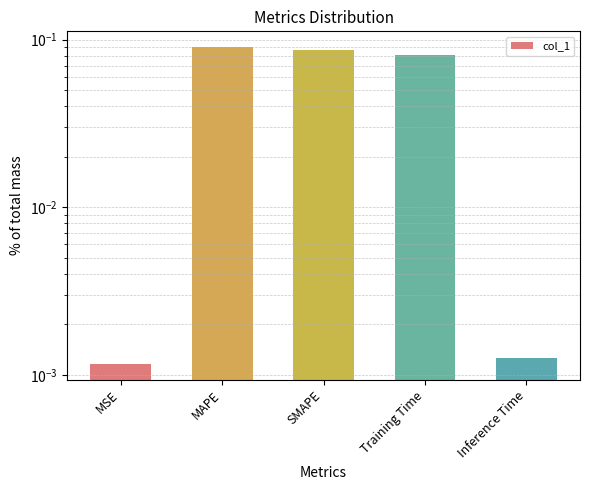

Are the bars grouped side by side (vs. stacked)?

No